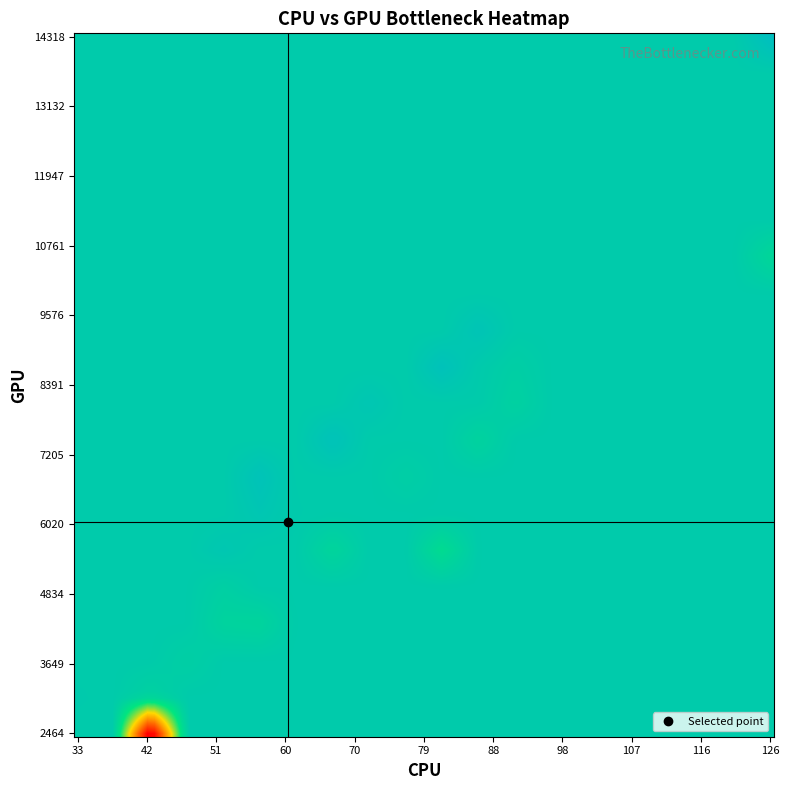

Reading left to right, list all the values displayed in this chart.

col_0: col_0=0	col_1=1	col_2=2	3=3	4=4	5=5	6=6	7=7	8=8	9=9	10=10	11=11	12=12	13=13	14=14	15=15	16=16	17=17	18=18	19=19	20=20	21=21	22=22	23=23	24=24	25=25	26=26	27=27	28=28	29=29	30=30	31=31	32=32	33=33	34=34	35=35	36=36	37=37	38=38	39=39
col_1: col_0=43	col_1=85	col_2=68	3=81	4=60	5=33	6=58	7=122	8=65	9=70	10=59	11=58	12=80	13=53	14=56	15=55	16=126	17=48	18=93	19=62	20=70	21=54	22=92	23=77	24=88	25=85	26=74	27=84	28=56	29=44	30=44	31=44	32=44	33=44	34=44	35=44	36=44	37=44	38=44	39=44
col_2: col_0=3369	col_1=9447	col_2=7545	3=5831	4=7140	5=3382	6=6473	7=10650	8=6266	9=7492	10=5888	11=4535	12=8725	13=4853	14=5988	15=5684	16=14318	17=4203	18=8748	19=6513	20=5641	21=5197	22=8315	23=7205	24=8891	25=7362	26=8080	27=8963	28=4479	29=2464	30=2464	31=2464	32=2464	33=2464	34=2464	35=2464	36=2464	37=2464	38=2464	39=2464